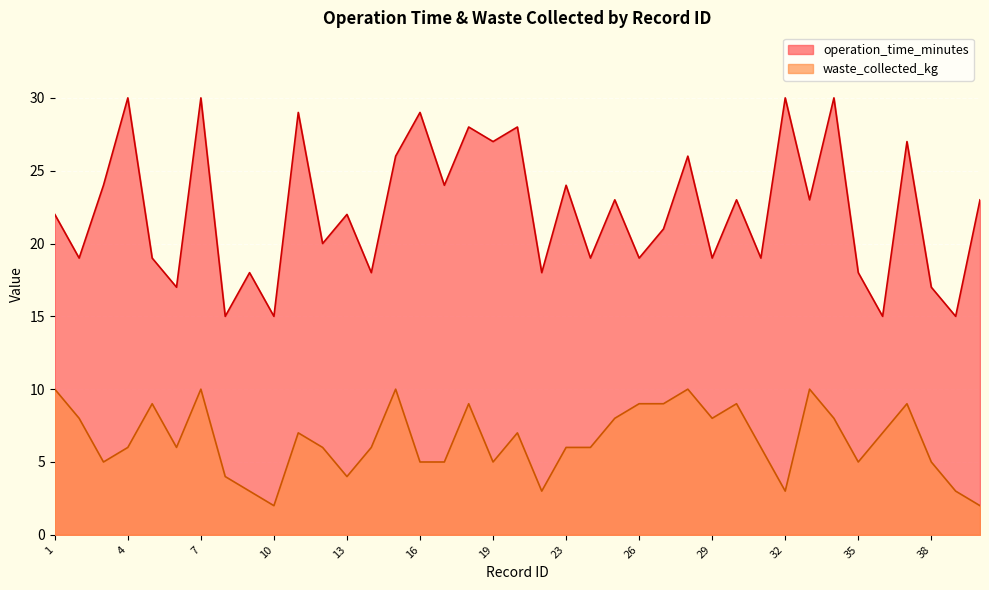

True or false: operation_time_minutes and waste_collected_kg cross at least once.

False